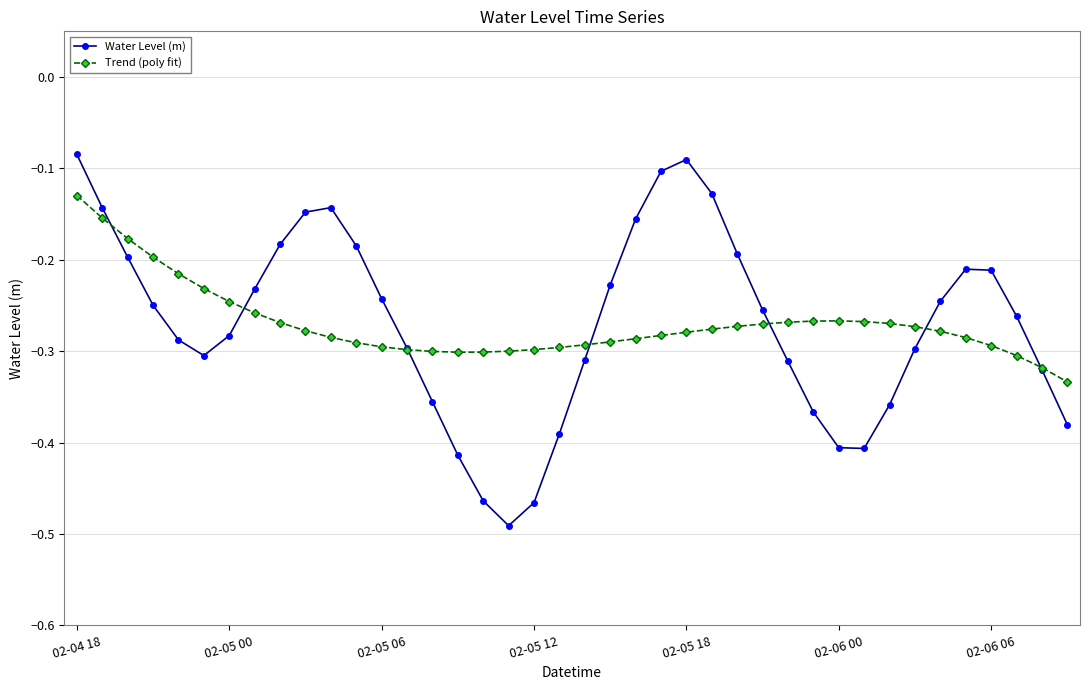

What is the sum of all Water Level (m) values?

-10.8